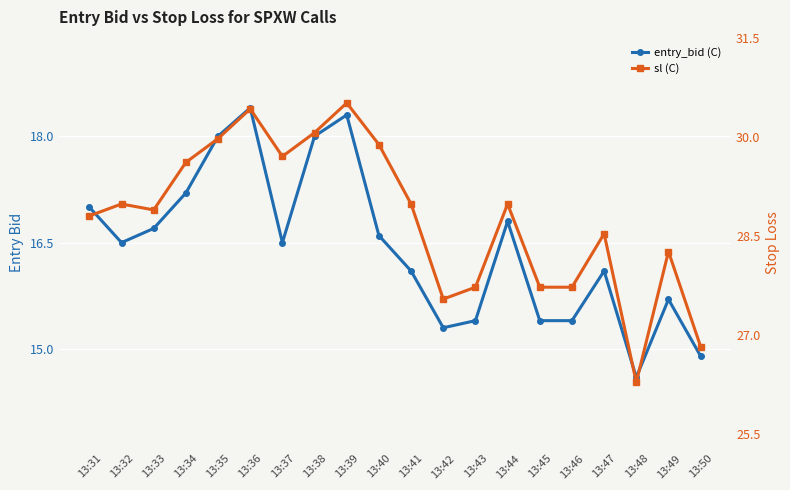

True or false: entry_bid (C) has a value of 22.1 at 13:40.

False